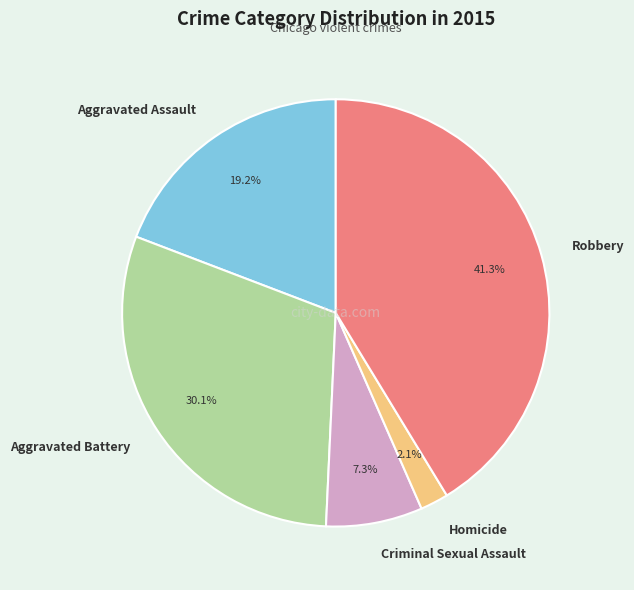

How many slices are in this pie chart?

5